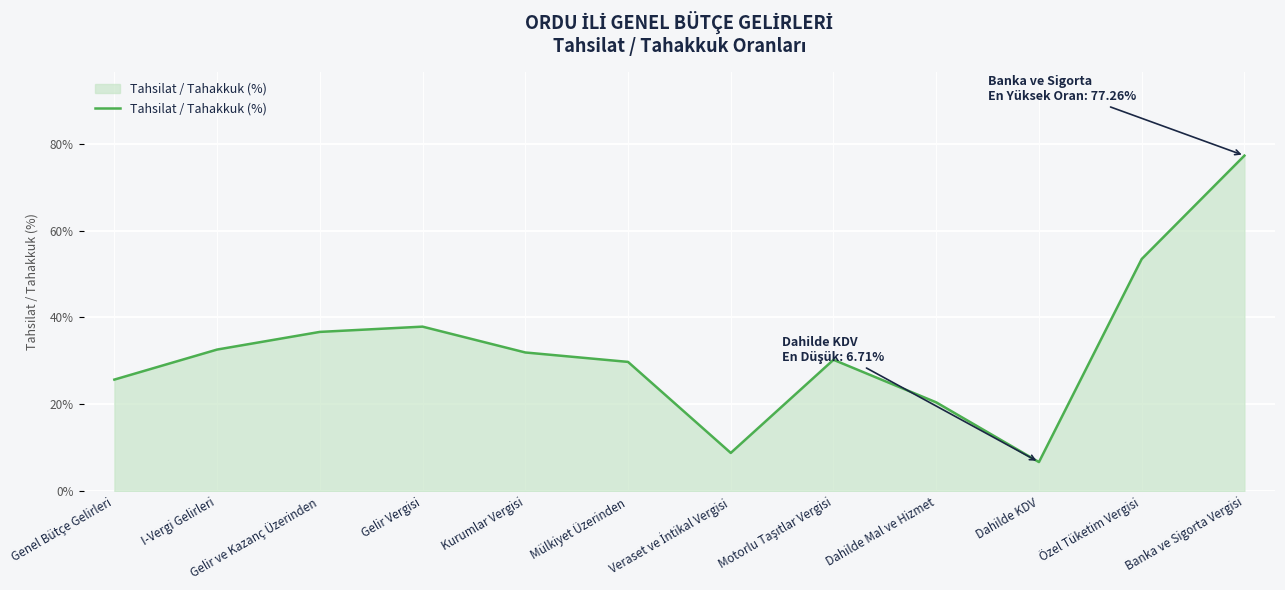

How many values exceed 31?

6